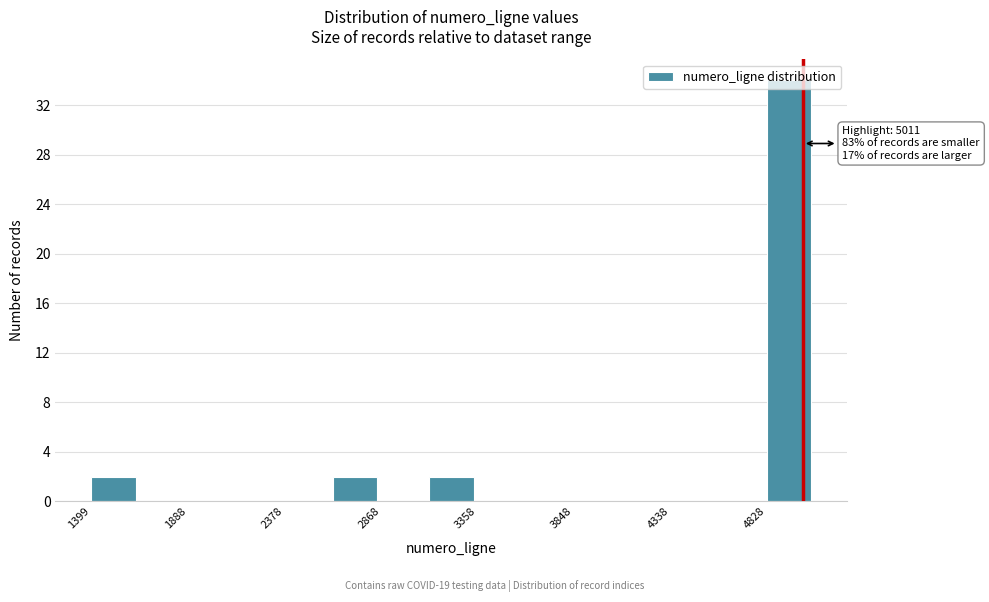

Over which range of the x-axis is the bar tallest?

4850 to 5050